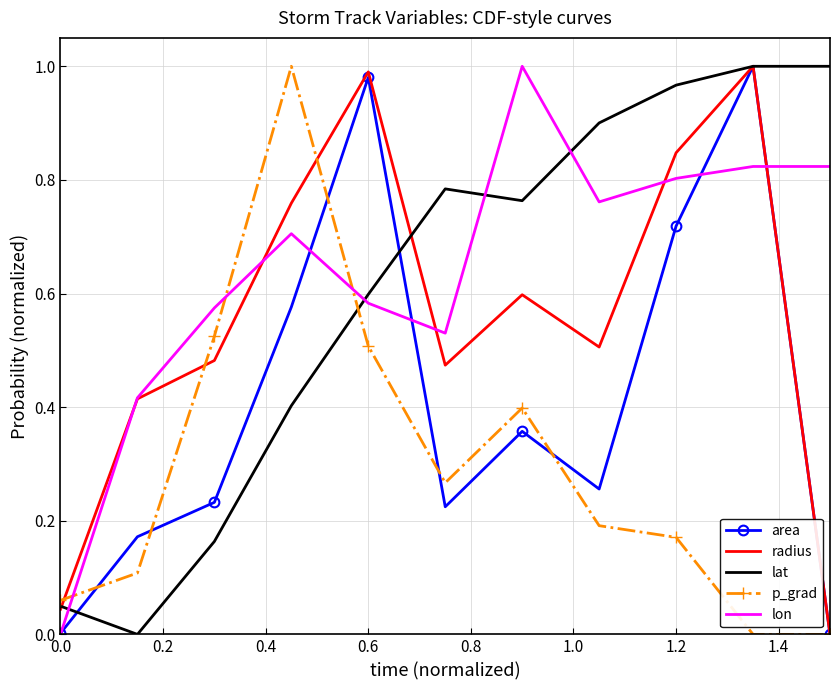

Reading left to right, extract all data points from this chart.

area: 0.0	0.2	0.2	0.6	1.0	0.2	0.4	0.3	0.7	1.0	0.0
radius: 0.0	0.4	0.5	0.8	1.0	0.5	0.6	0.5	0.8	1.0	0.0
lat: 0.0	0.0	0.2	0.4	0.6	0.8	0.8	0.9	1.0	1.0	1.0
p_grad: 0.1	0.1	0.5	1.0	0.5	0.3	0.4	0.2	0.2	0.0	0.0
lon: 0.0	0.4	0.6	0.7	0.6	0.5	1.0	0.8	0.8	0.8	0.8